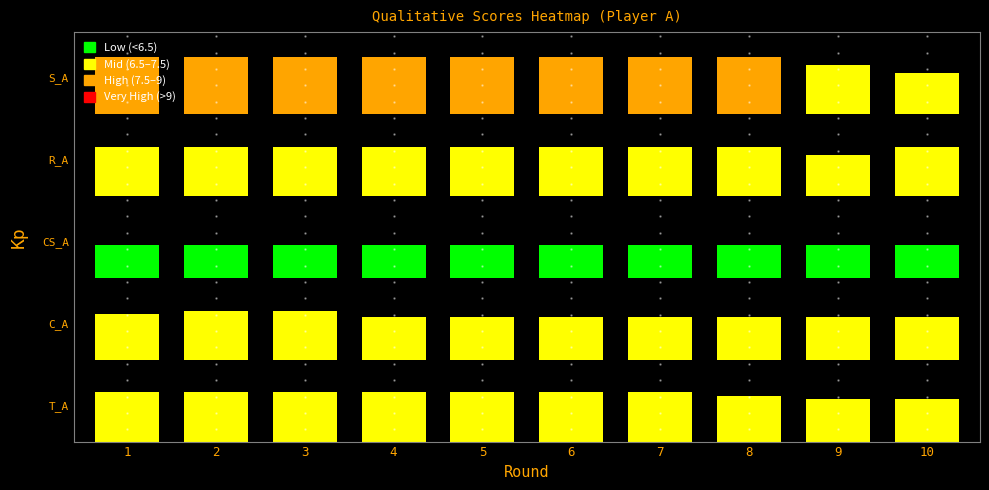

What is the total value across all series at 9?

25.4